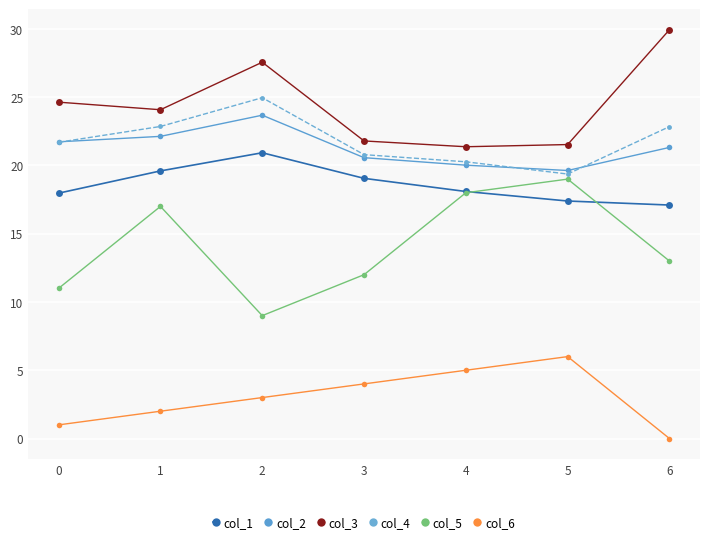

What is the value of the col_4 point at the 2nd from the left?

22.9